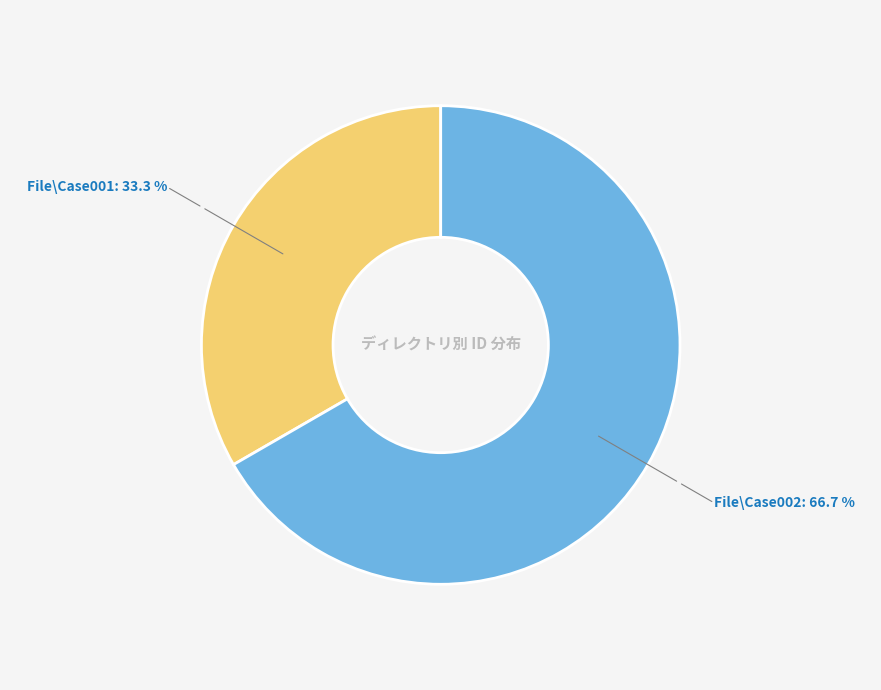

Is the sum of File\Case002 and File\Case001 greater than half?

Yes